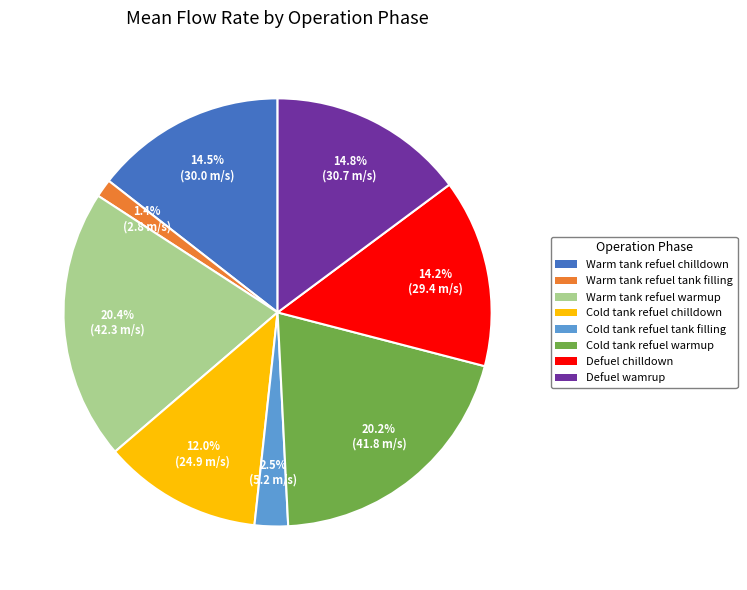

Do Warm tank refuel warmup and Defuel wamrup together represent more than half of the pie?

No